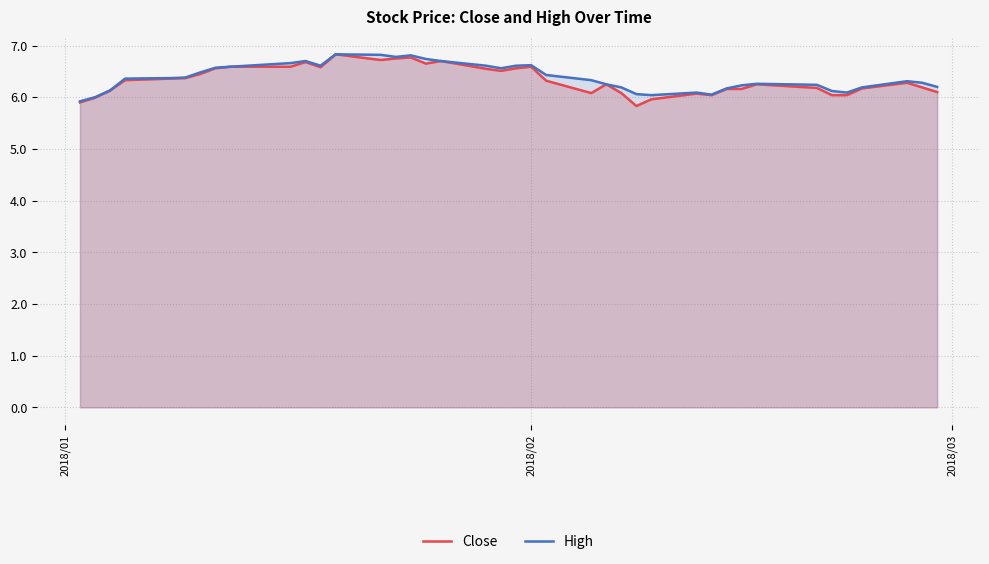

What is the maximum value for High?

6.8